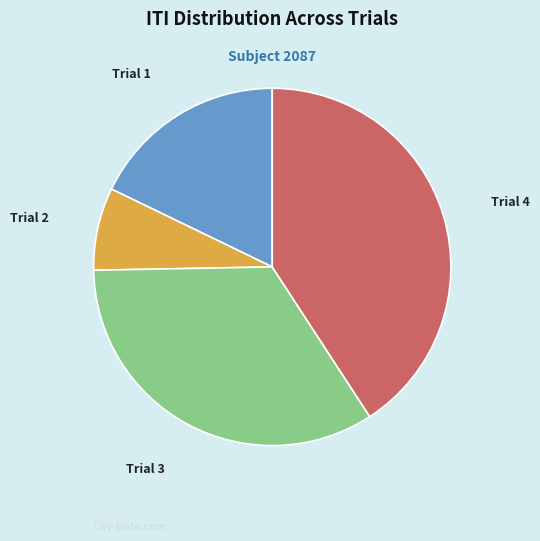

Is the sum of Trial 4 and Trial 2 greater than half?

No